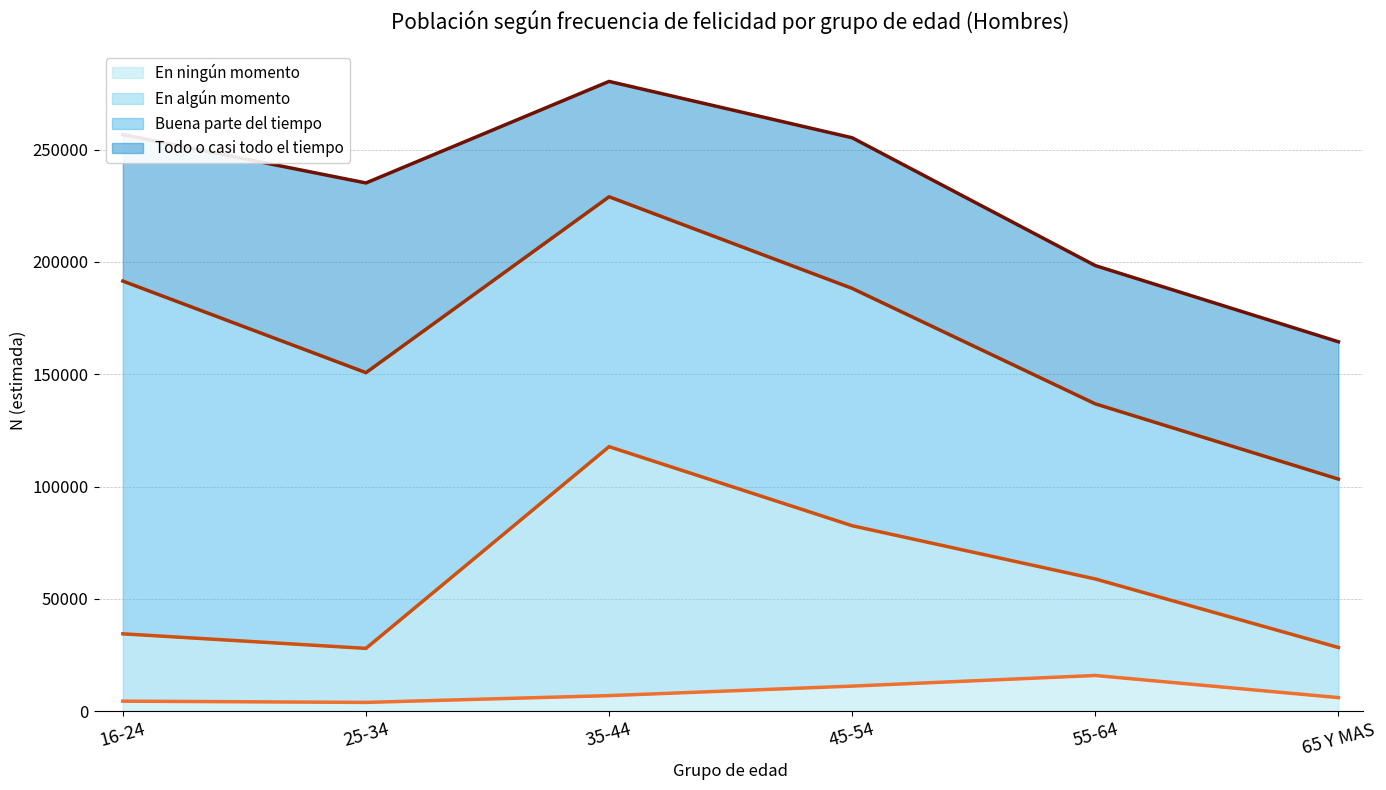

In En ningún momento, how many points are higher than both neighbors (excluding endpoints)?

1